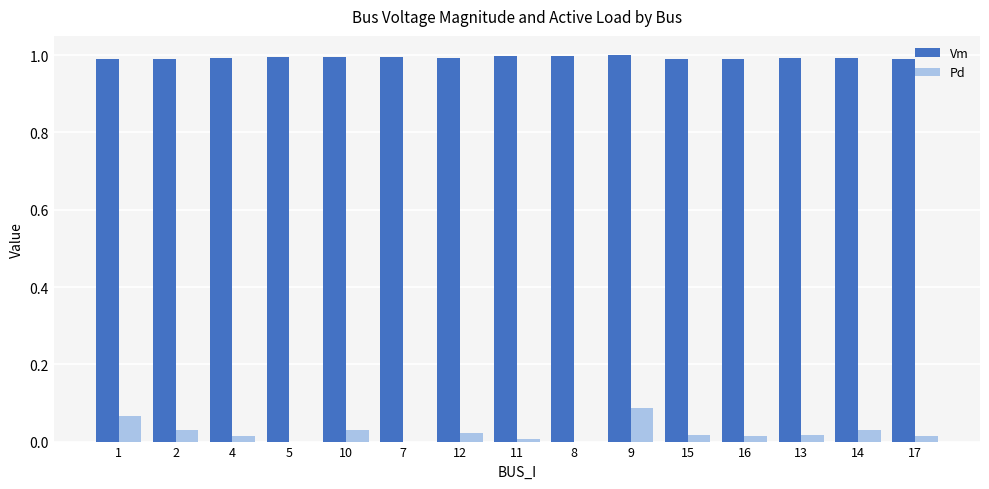

What is the total value across all series at 2?

1.0